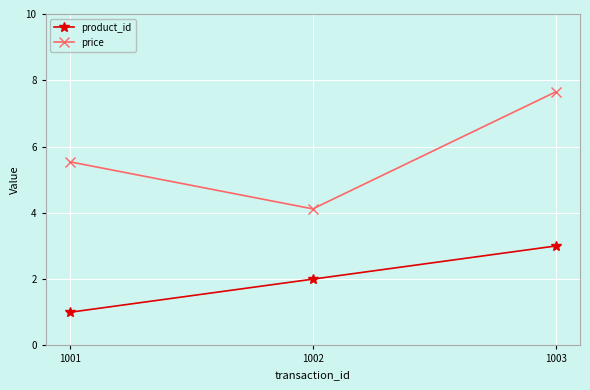

What is the value of the price point at the 1st from the left?

5.5